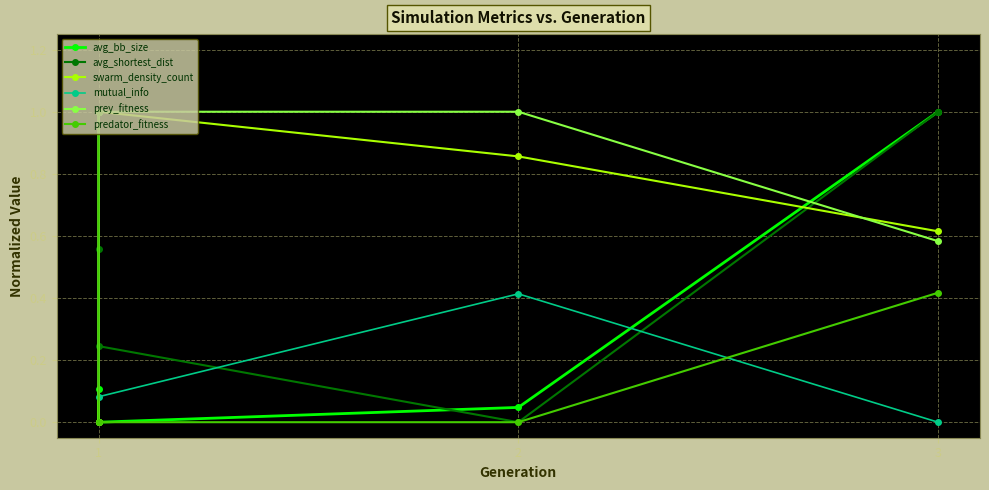

What is the sum of all prey_fitness values?

2.6